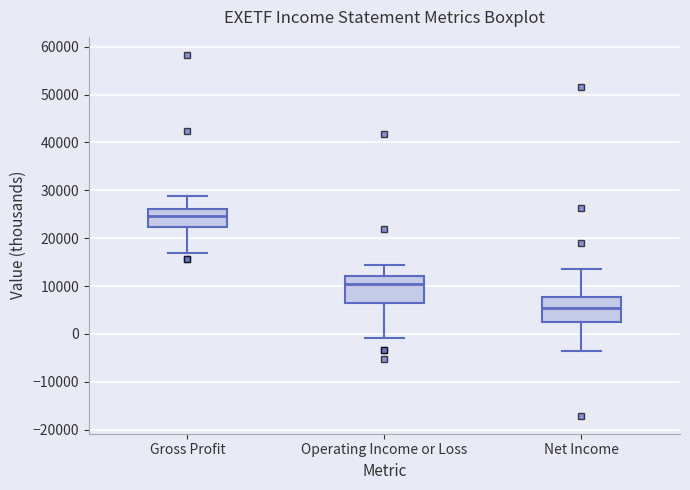

Where does the median line of the box for Net Income sit on the y-axis? The values are not printed on the chart, so give them approximately, as read against the axis.

6000